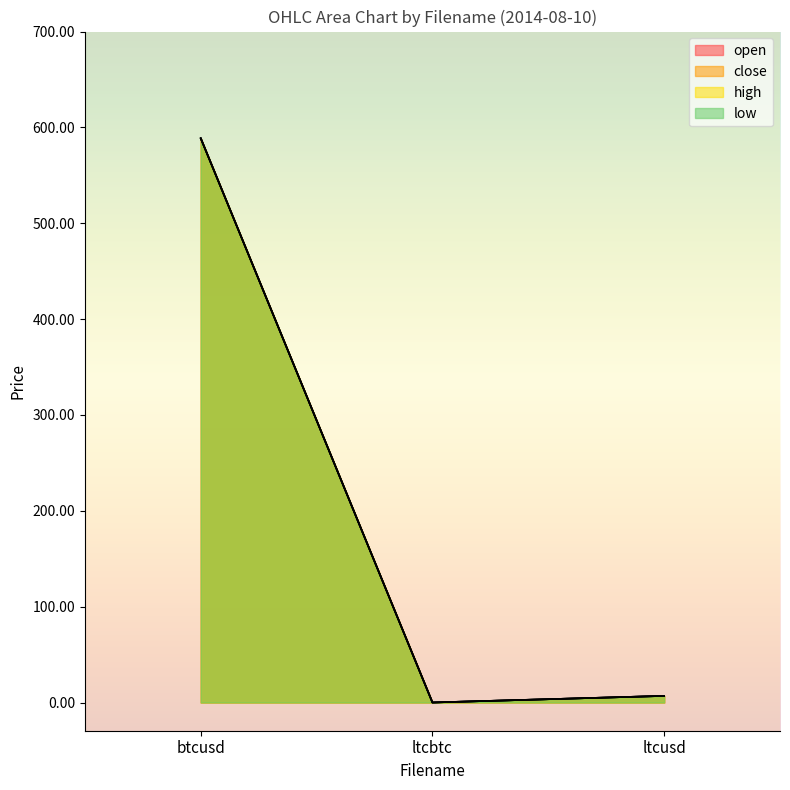

At ltcusd, list the series in order from smallest to largest.

close, low, open, high